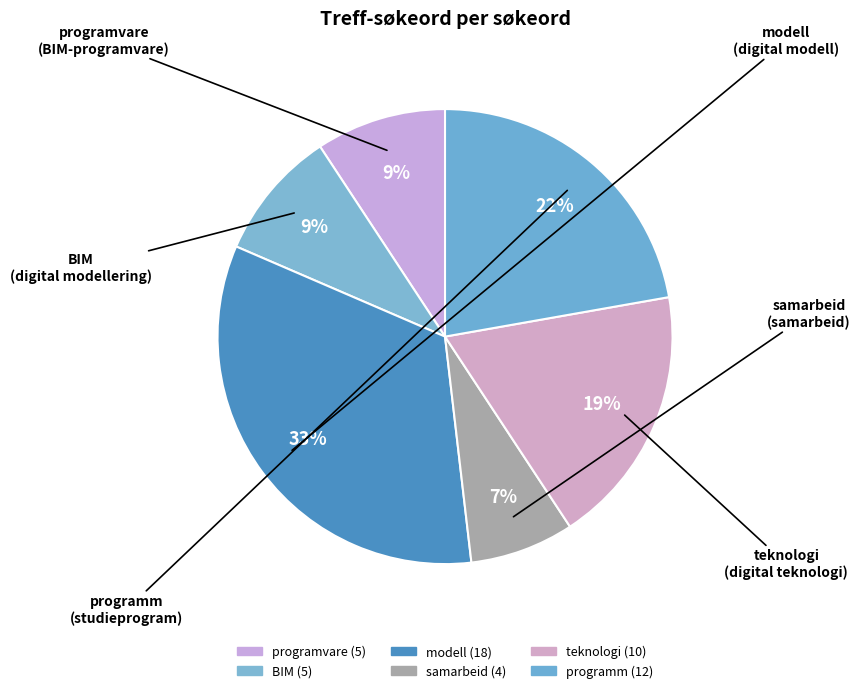

What is the change in value from programvare to modell?

+13